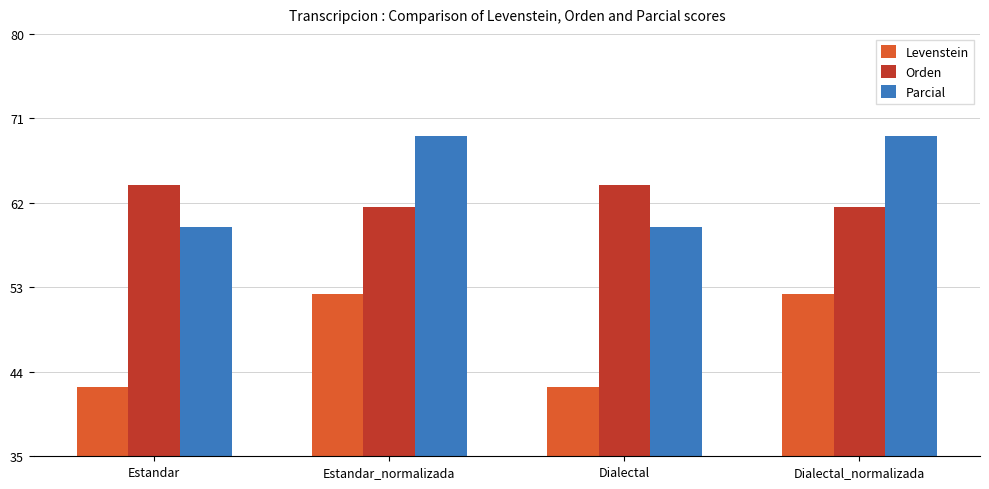

What is the total value across all series at Dialectal_normalizada?

183.0